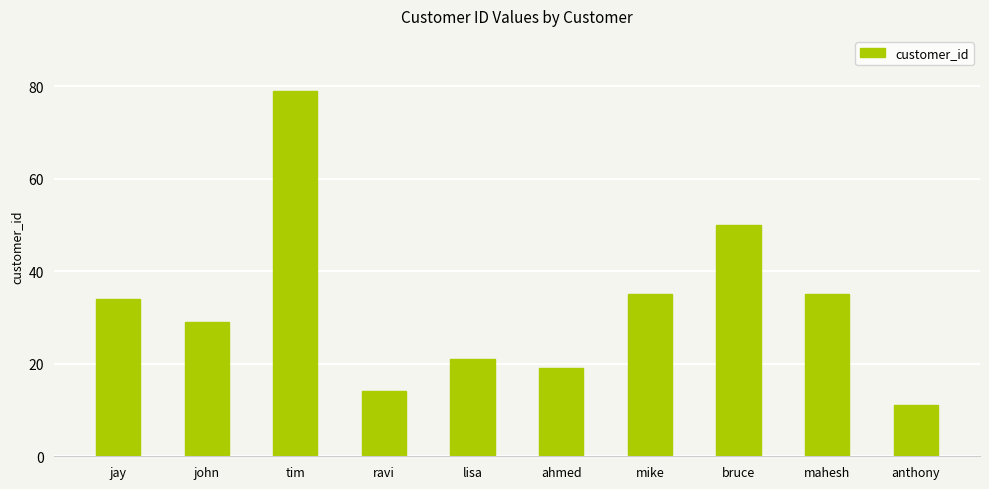

Read the value at john, to the nearest 5.

30